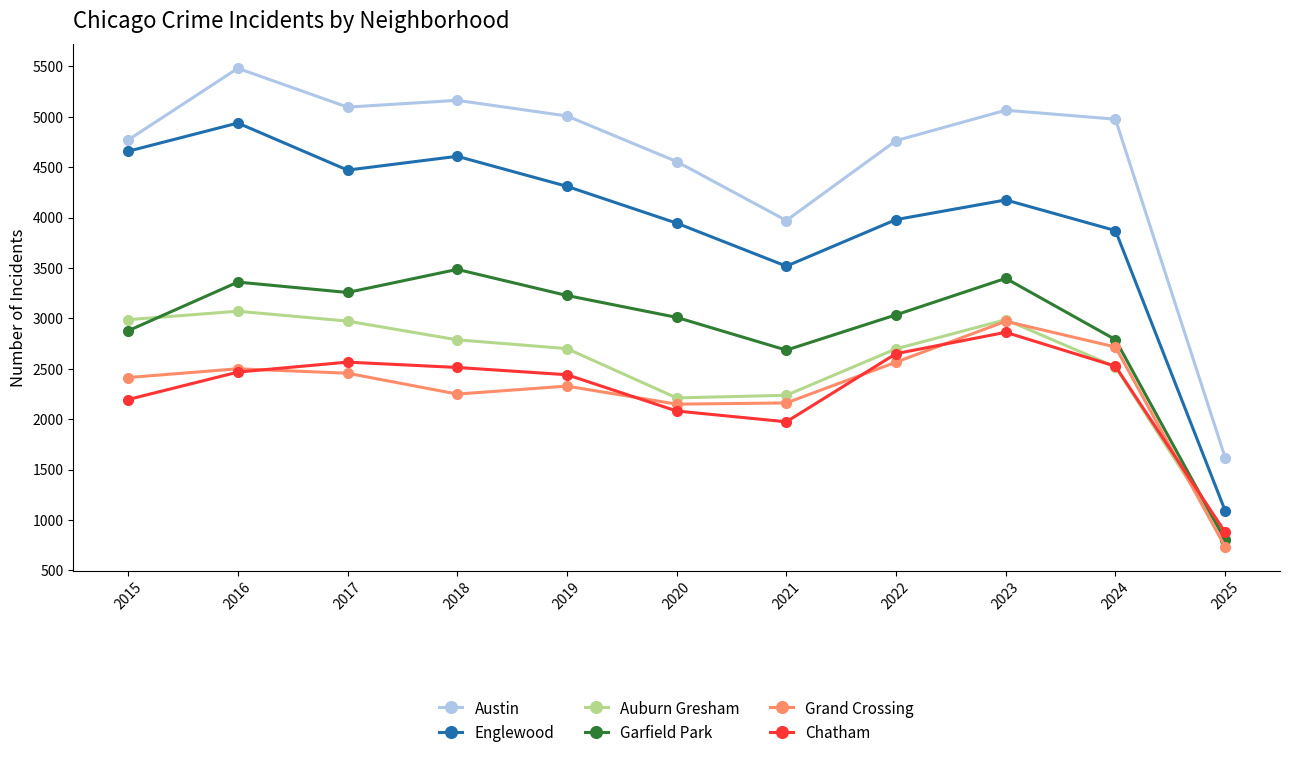

At how many categories does at least one series exceed 2158?

10